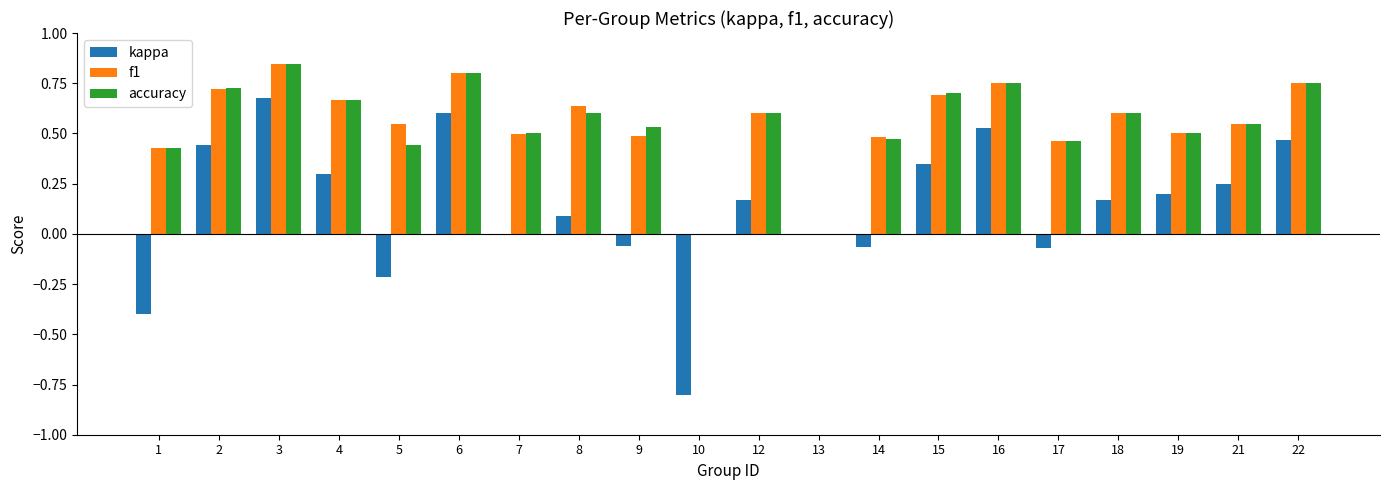

Between 14 and 15, which series saw the biggest shift?

kappa